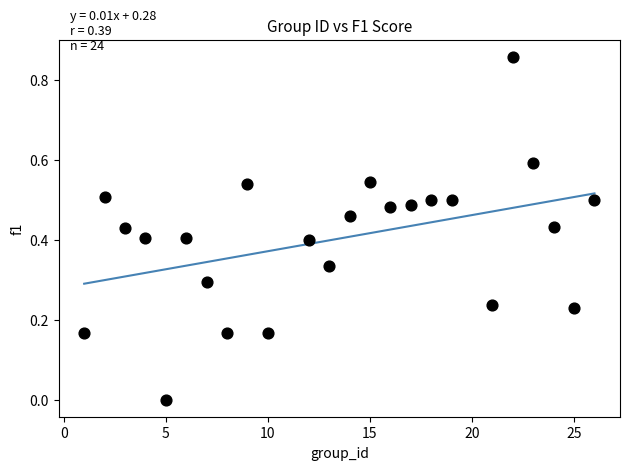

What is the range of X values (max minus min)?

25.0